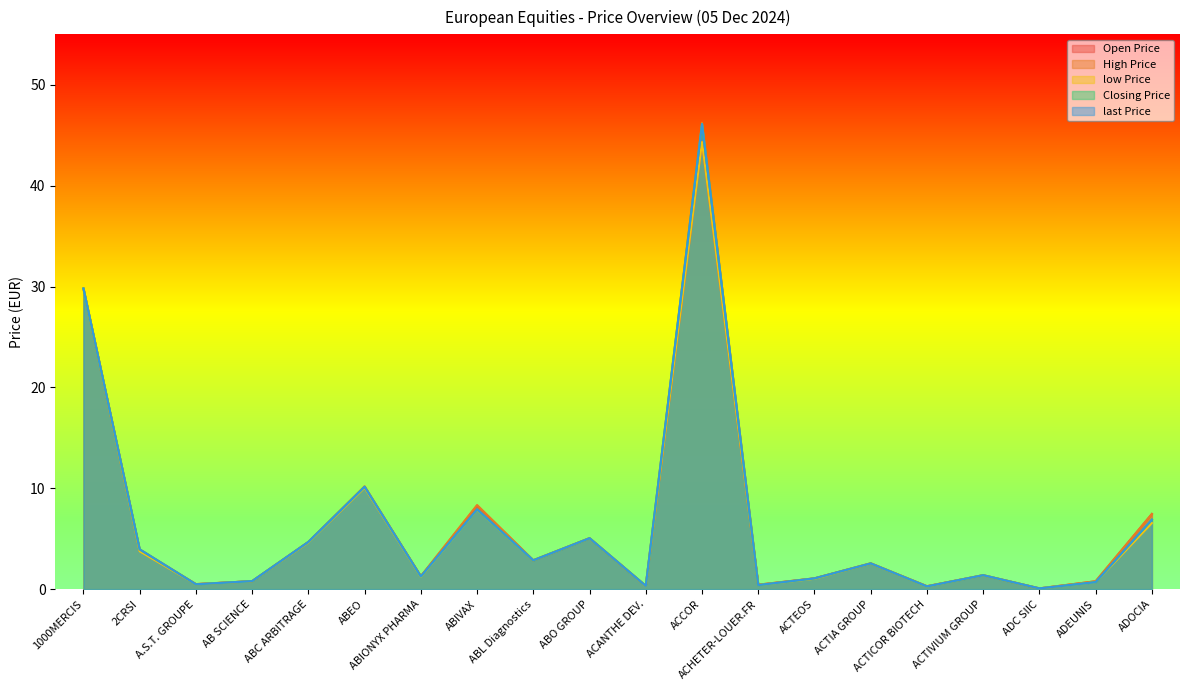

Is it true that Closing Price equals 2.5 at ACTIA GROUP?

True